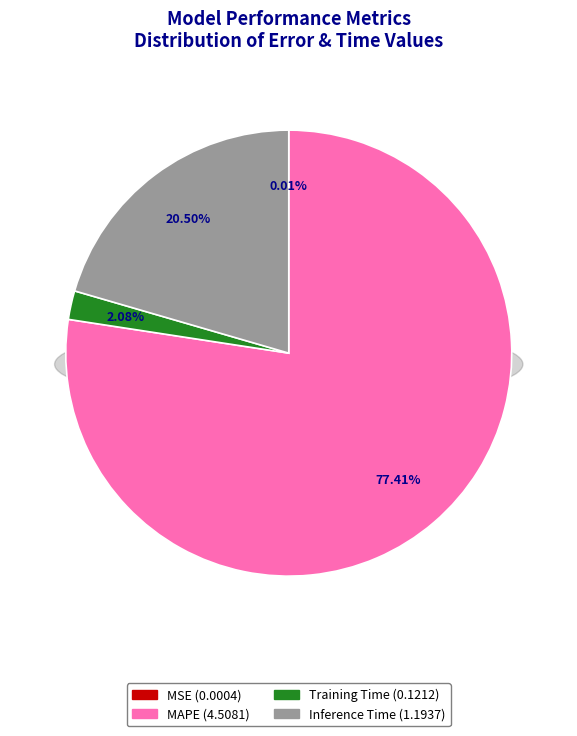

What percentage do MAPE and MSE together represent?

77.4%